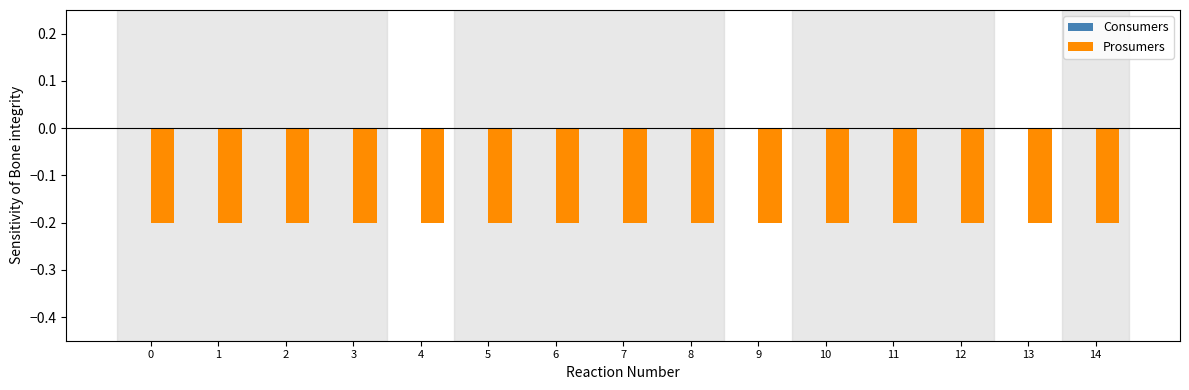

Reading left to right, what are all the values shown in this chart?

Consumers: 0.0	0.0	0.0	0.0	0.0	0.0	0.0	0.0	0.0	0.0	0.0	0.0	0.0	0.0	0.0
Prosumers: -0.2	-0.2	-0.2	-0.2	-0.2	-0.2	-0.2	-0.2	-0.2	-0.2	-0.2	-0.2	-0.2	-0.2	-0.2